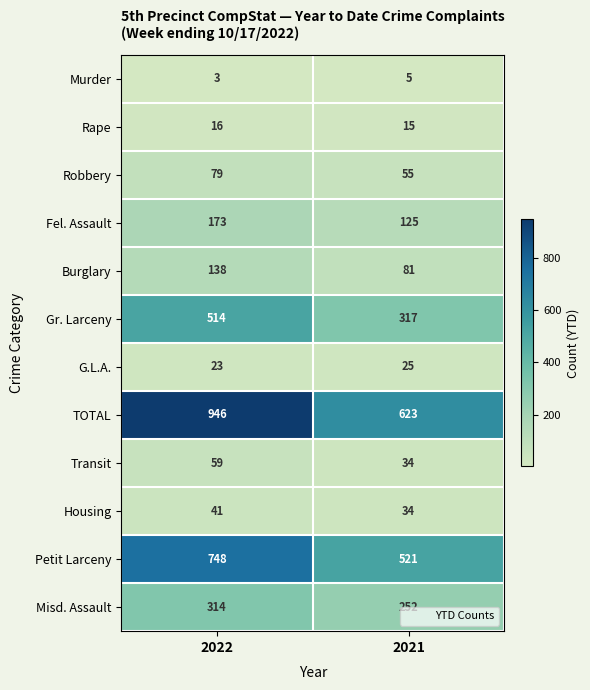

Rank the series by their maximum value, from highest to lowest.

TOTAL, Petit Larceny, Gr. Larceny, Misd. Assault, Fel. Assault, Burglary, Robbery, Transit, Housing, G.L.A., Rape, Murder